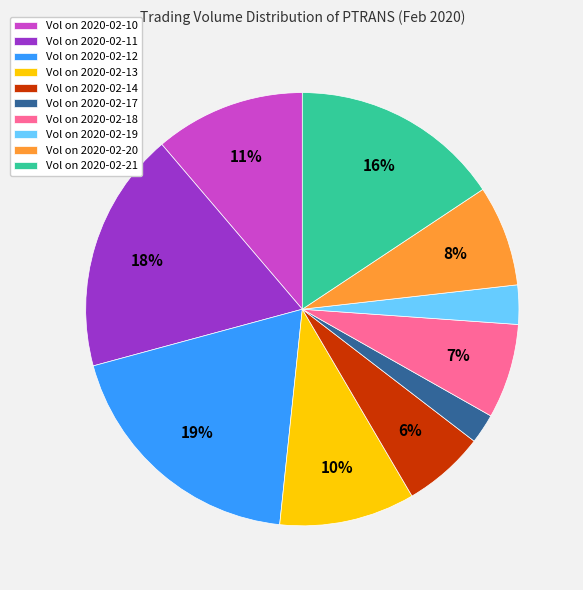

Is there any slice that represents more than half of the pie?

No